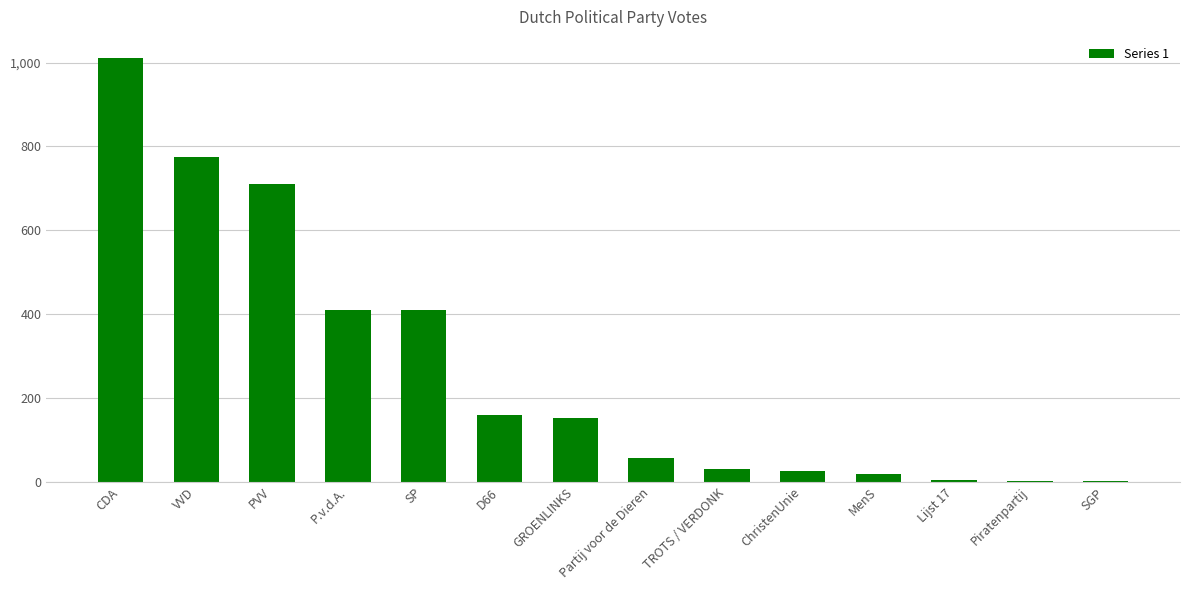

What is the maximum value shown in the chart?

1011